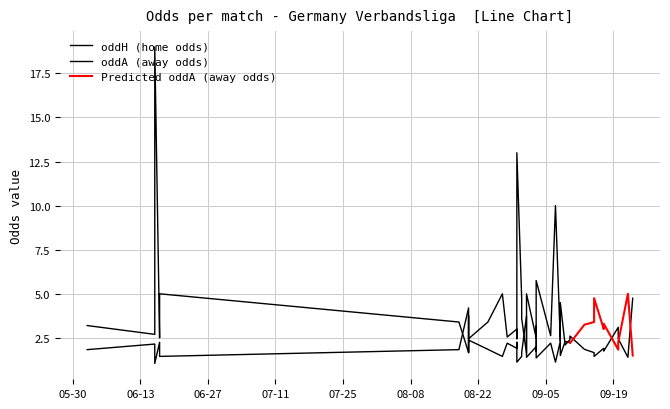

Which category has the highest value across all series?

2